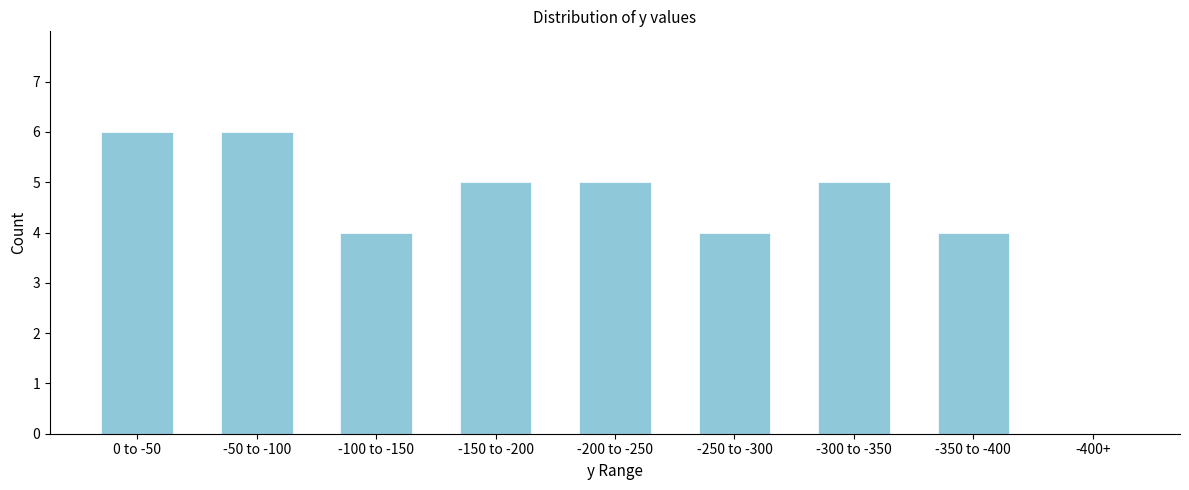

True or false: the data shows 2 at -100 to -150.

False